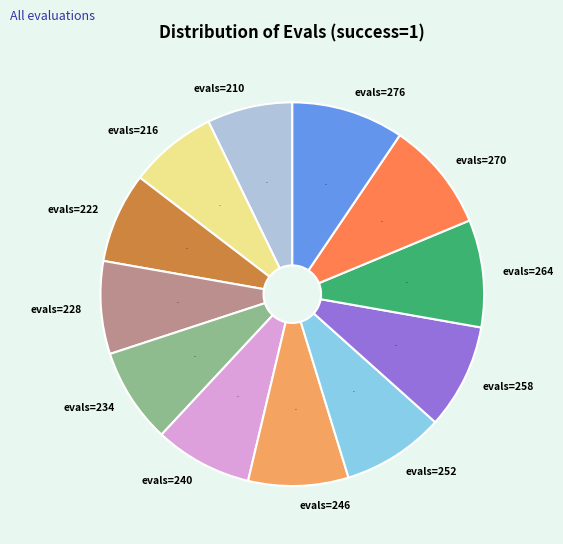

Approximately how many times larger is the value at evals=234 compared to evals=210?

1.1